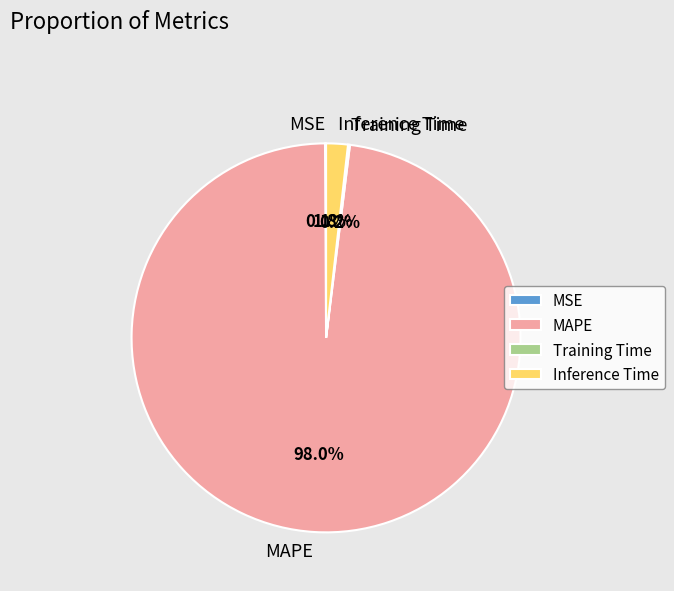

What portion of the pie excludes Inference Time?

98.2%